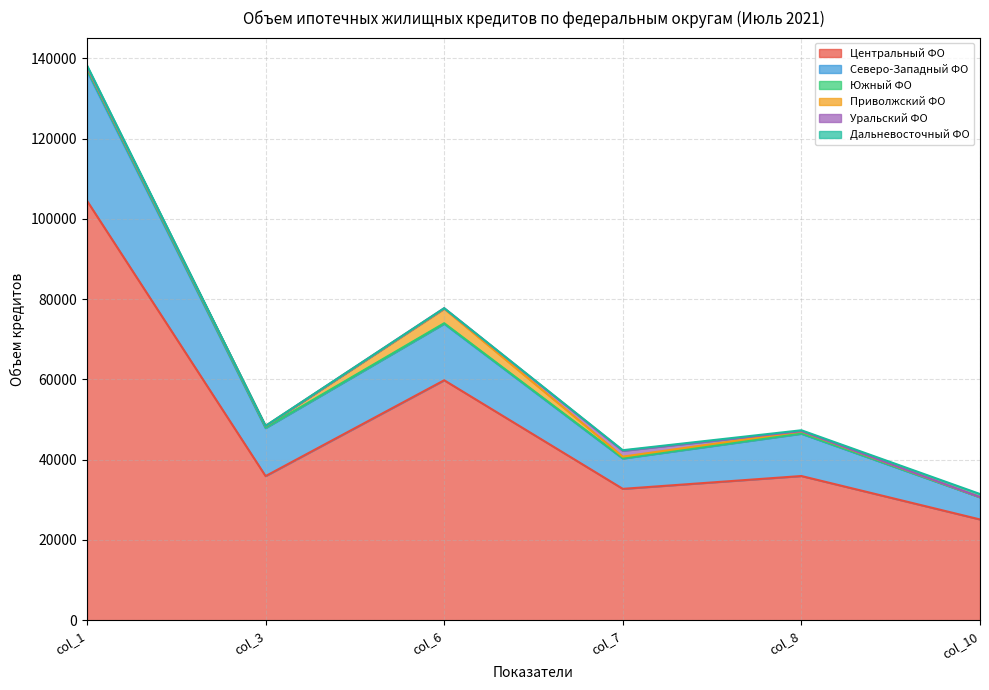

True or false: Северо-Западный ФО and Дальневосточный ФО intersect in this chart.

False